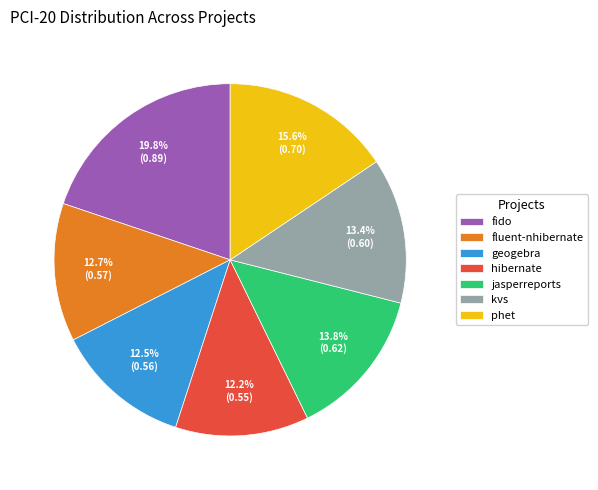

What is the largest slice in the pie chart?

fido